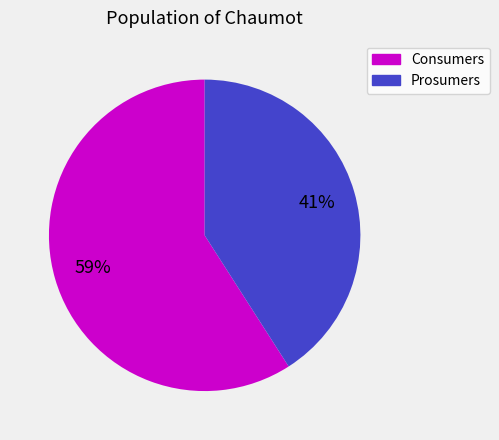

To the nearest percent, what is the difference between the Consumers and Prosumers slice percentages?

18%